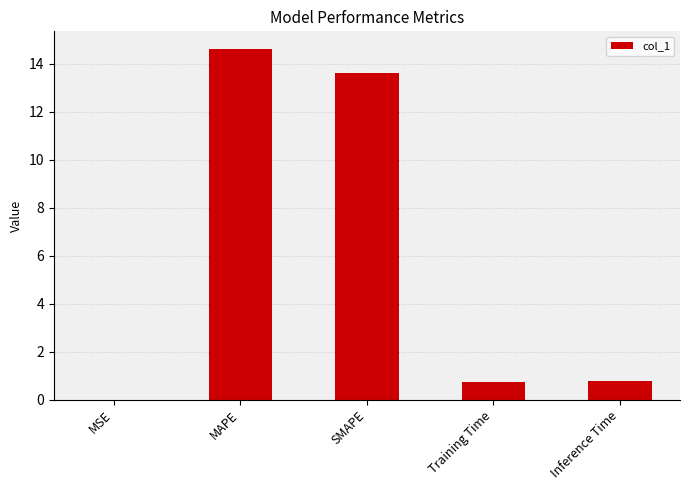

Is it true that the value at Training Time is 0.7?

True